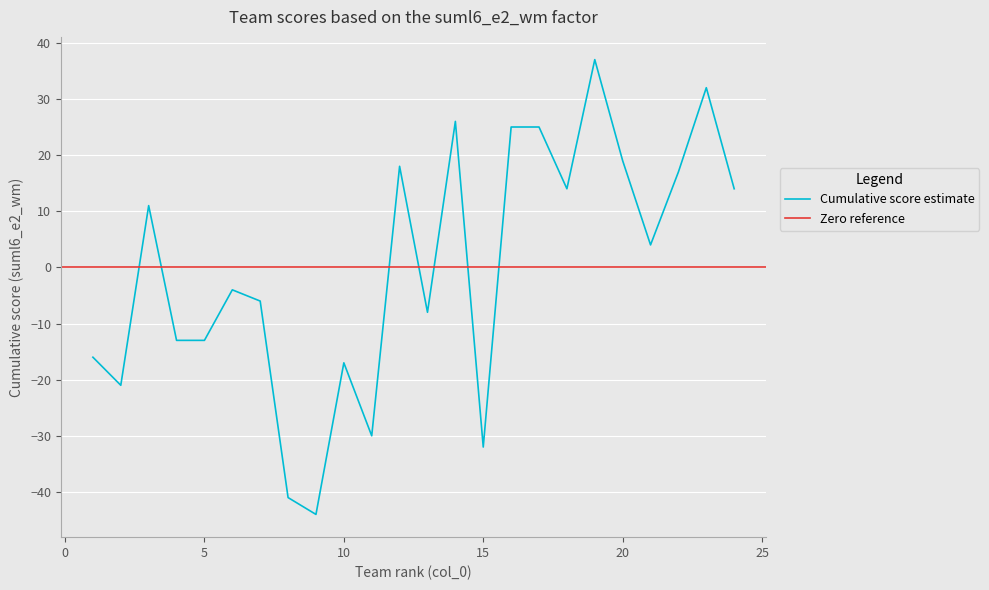

Is this an area chart (filled region under the line)?

No